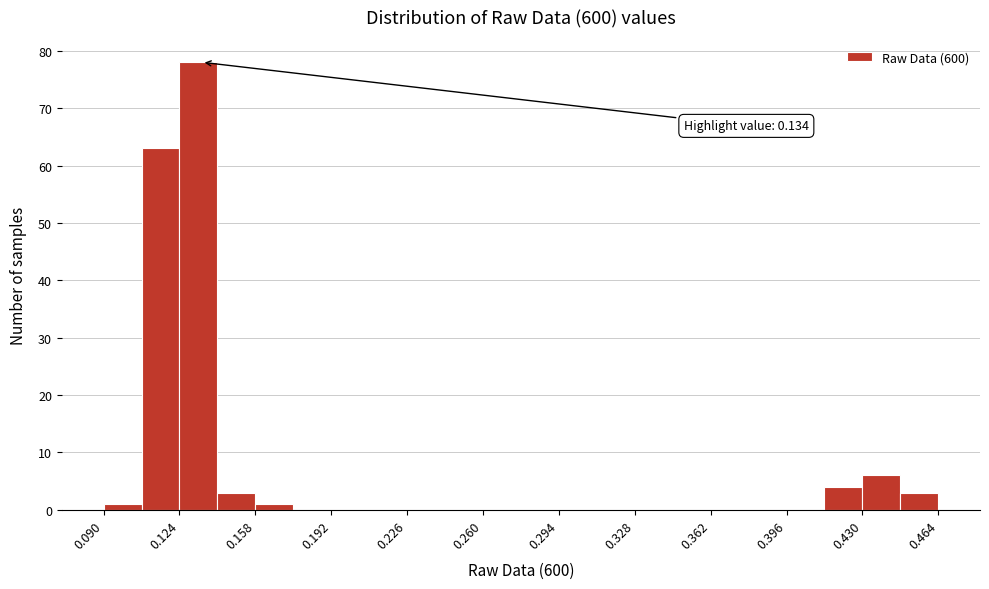

Read against the x-axis, roughly where is the centre of the tallest bar?

0.135